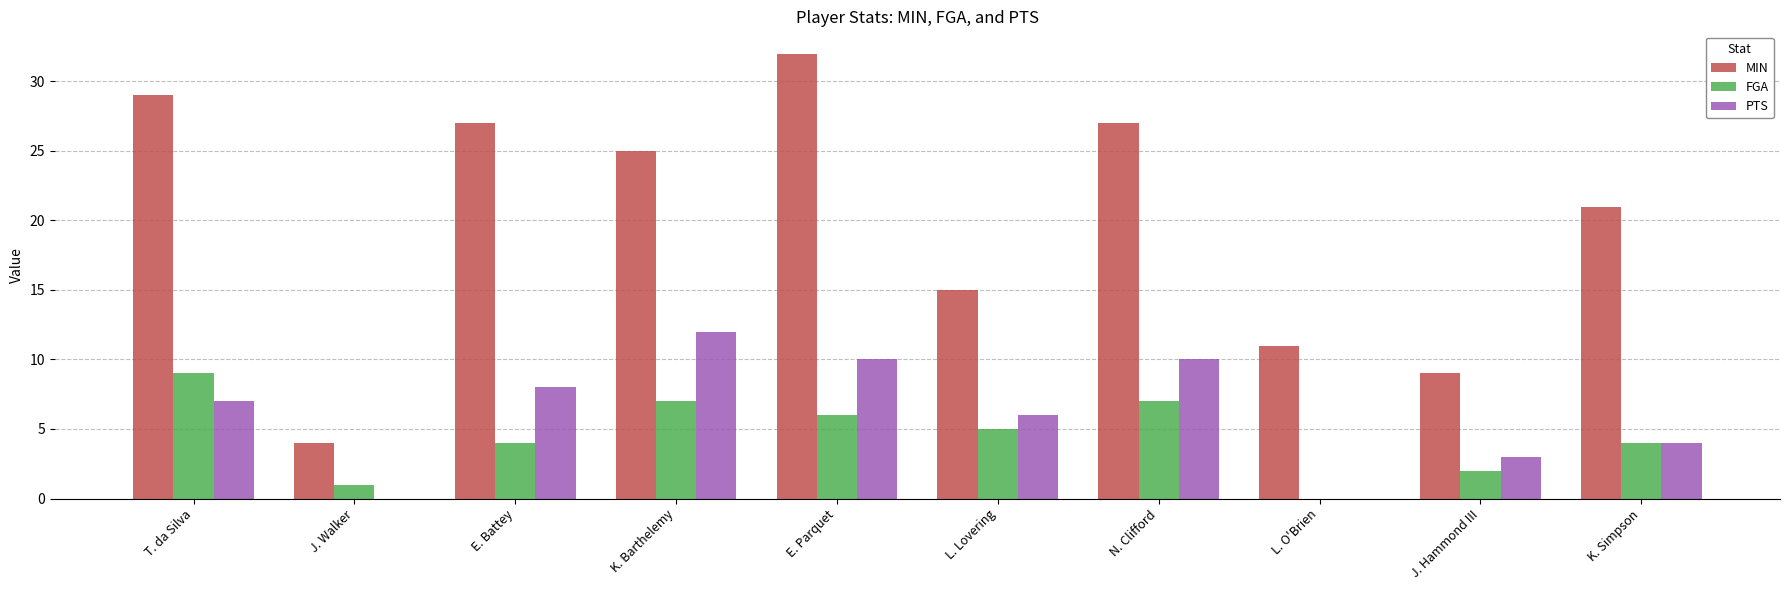

How many groups of bars are there?

10